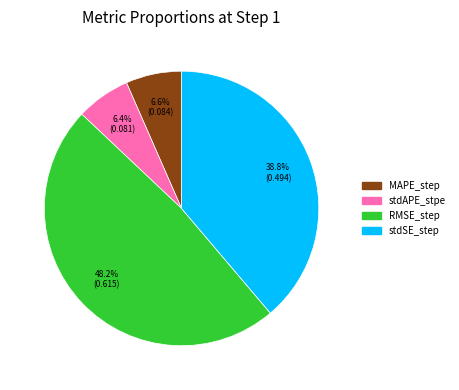

What is the largest slice in the pie chart?

RMSE_step